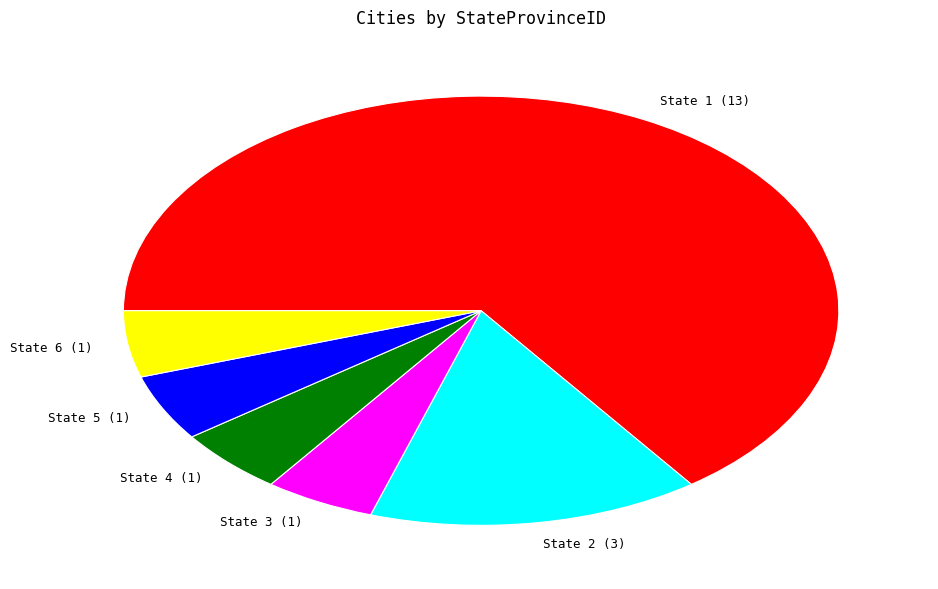

Is there a majority slice in this chart?

Yes